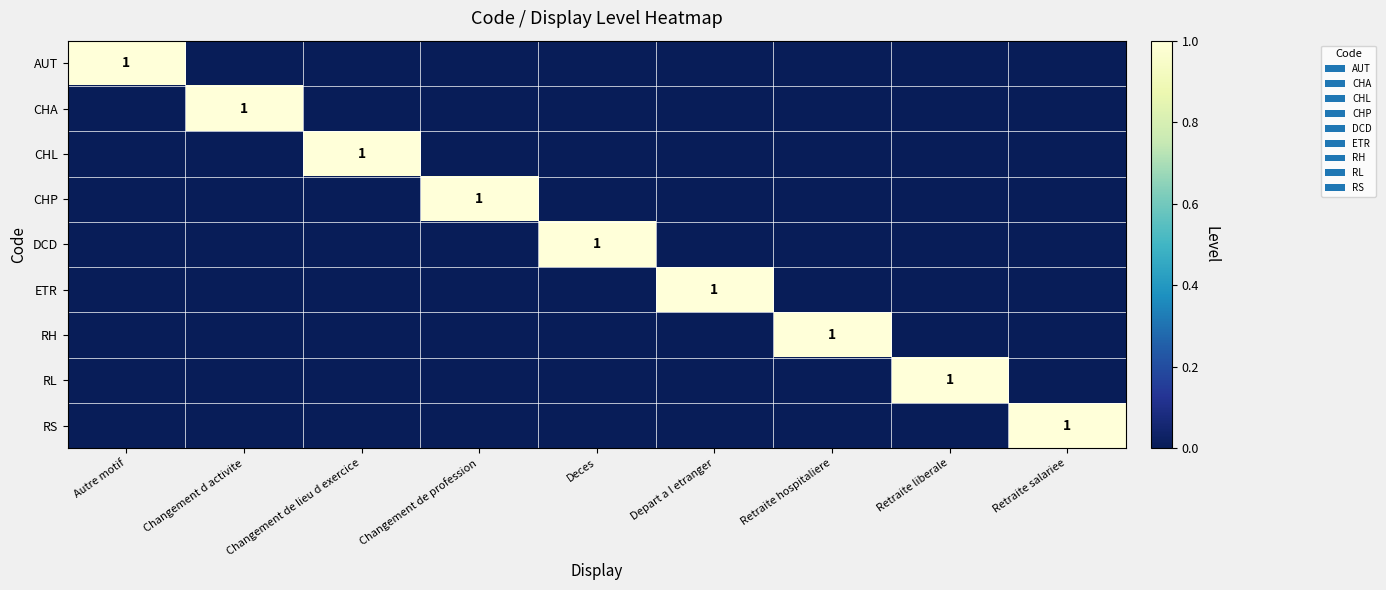

True or false: RS has a value of 2 at Retraite salariee.

False